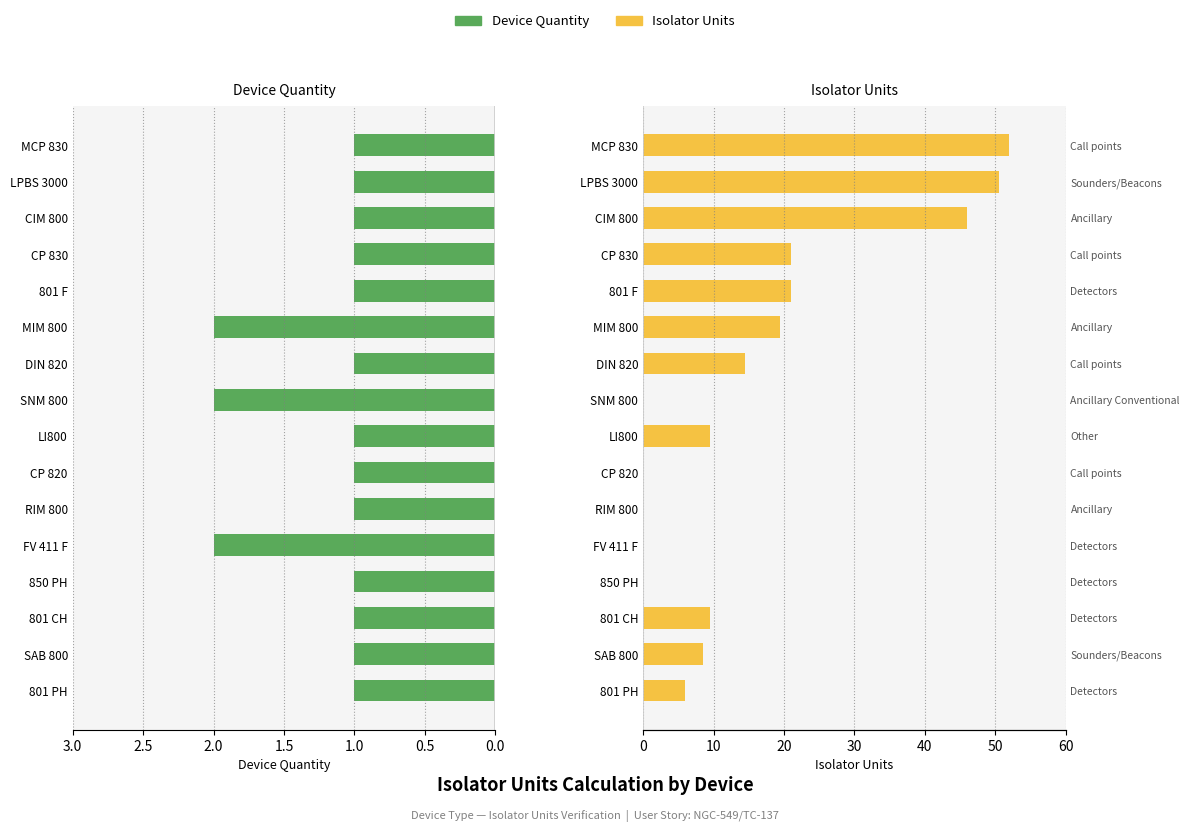

How many Device Quantity values are between 1 and 2?

16